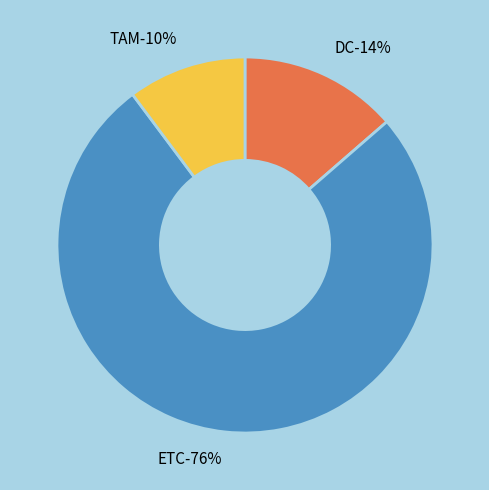

The TAM slice represents 18% of the pie. True or false?

False